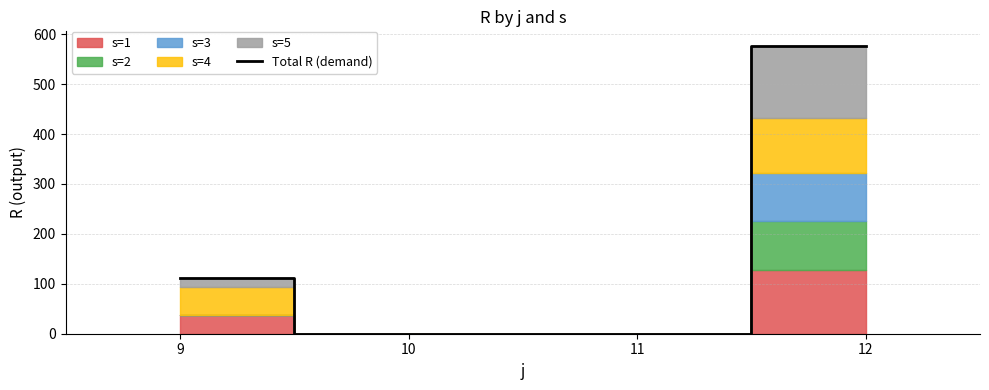

Count the values in the range 0 to 577.

4